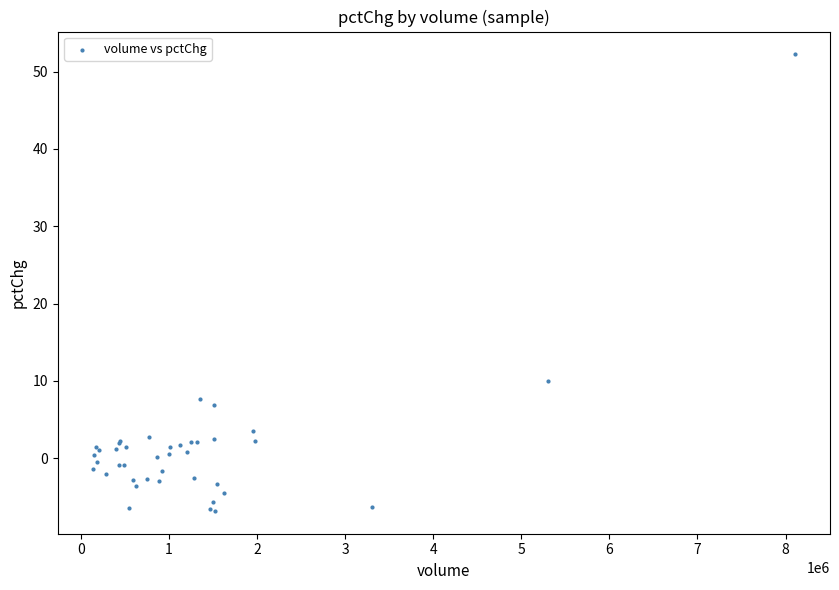

What Y value in the scatter plot is closest to 22?

10.0